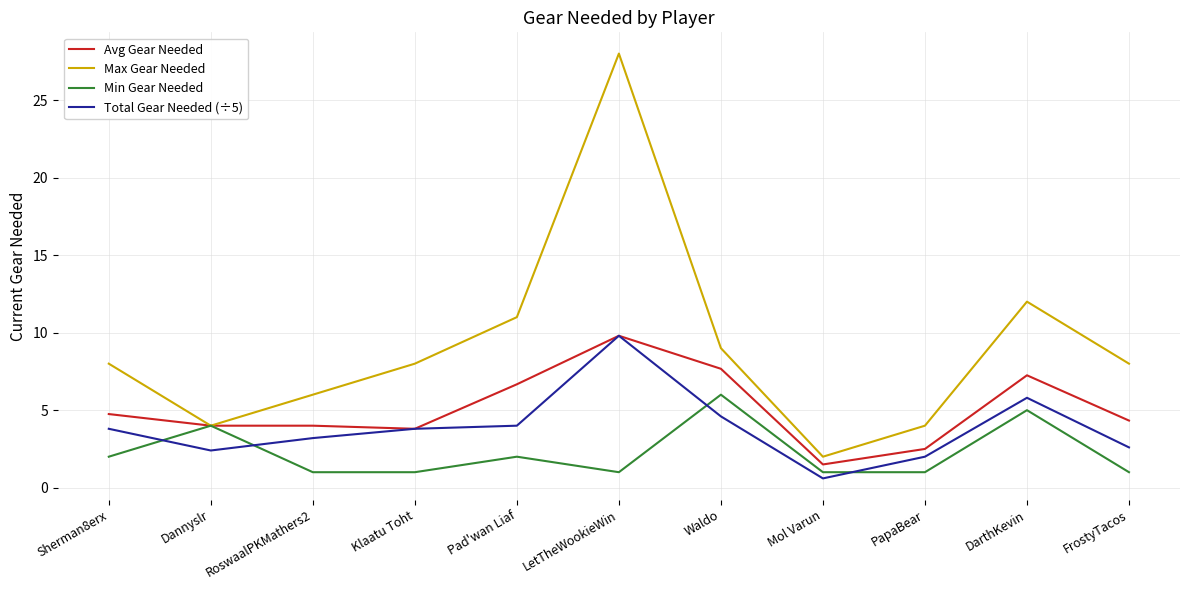

What position from the right is PapaBear?

3